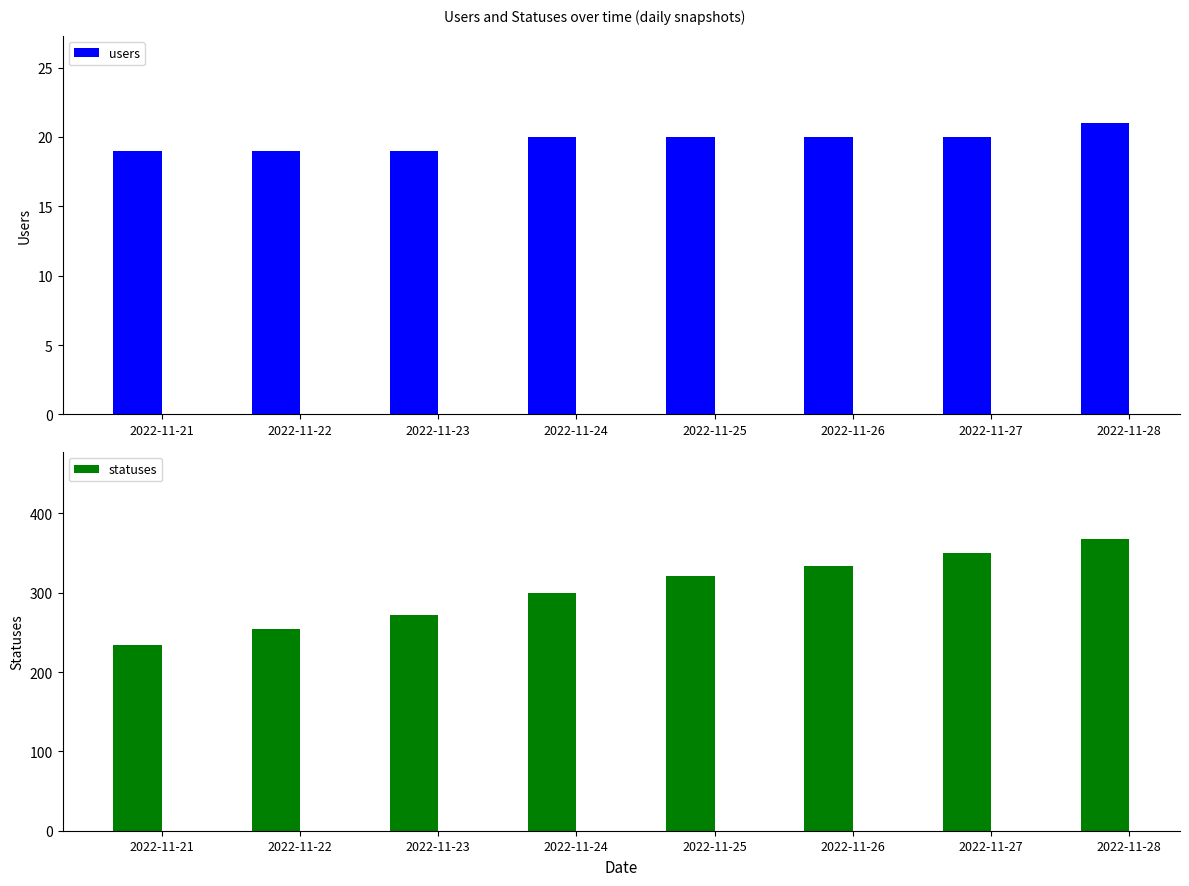

Reading left to right, extract all data points from this chart.

users: 2022-11-21=19	2022-11-22=19	2022-11-23=19	2022-11-24=20	2022-11-25=20	2022-11-26=20	2022-11-27=20	2022-11-28=21
statuses: 2022-11-21=234	2022-11-22=254	2022-11-23=272	2022-11-24=300	2022-11-25=321	2022-11-26=334	2022-11-27=350	2022-11-28=367